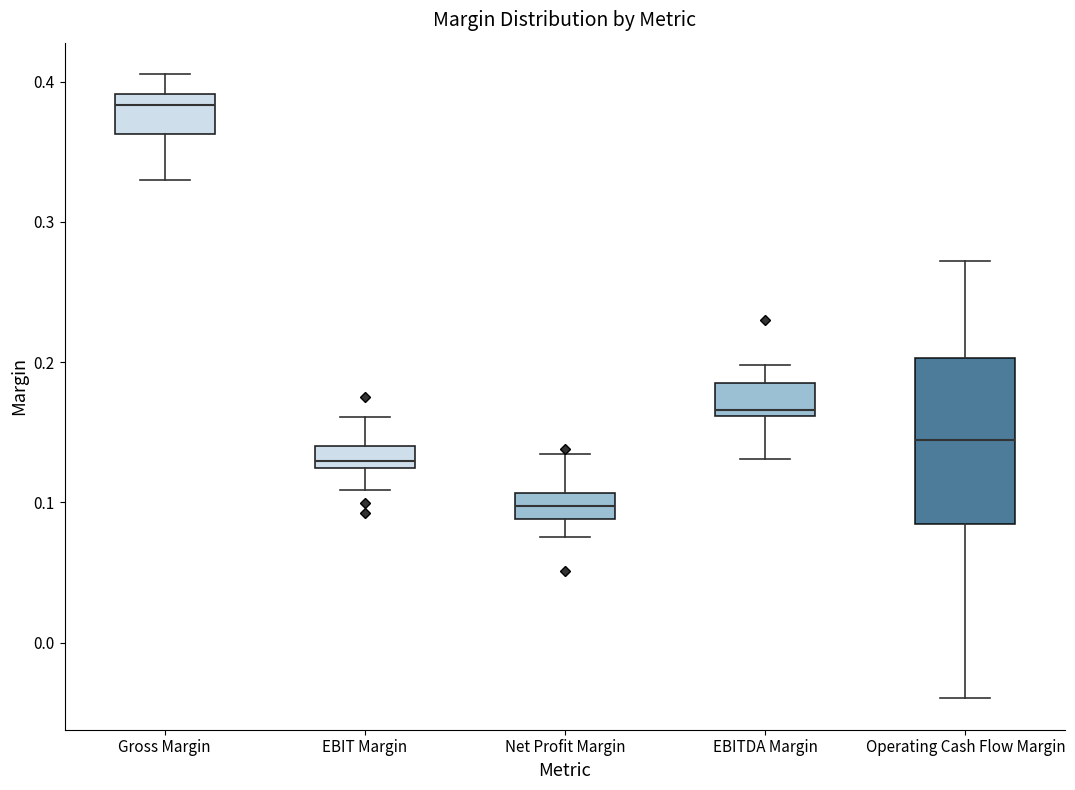

Reading left to right, read every box against the y-axis: the position of its median line, the range the box covers, and the ends of its whiskers. The values are not printed on the chart, so give them approximately, as read against the axis.

Gross Margin: median 0.38, box 0.36 to 0.39, whiskers 0.33 to 0.41
EBIT Margin: median 0.13, box 0.12 to 0.14, whiskers 0.11 to 0.16
Net Profit Margin: median 0.10, box 0.09 to 0.11, whiskers 0.08 to 0.13
EBITDA Margin: median 0.17, box 0.16 to 0.19, whiskers 0.13 to 0.20
Operating Cash Flow Margin: median 0.14, box 0.08 to 0.20, whiskers -0.04 to 0.27